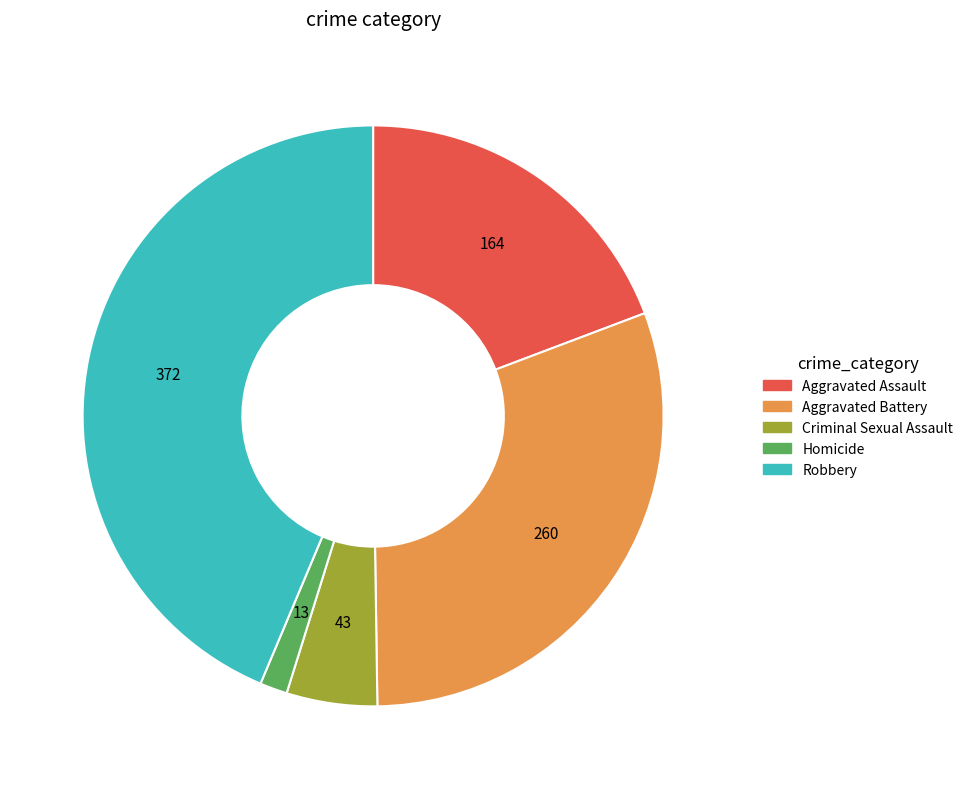

Which slice is the largest?

Robbery